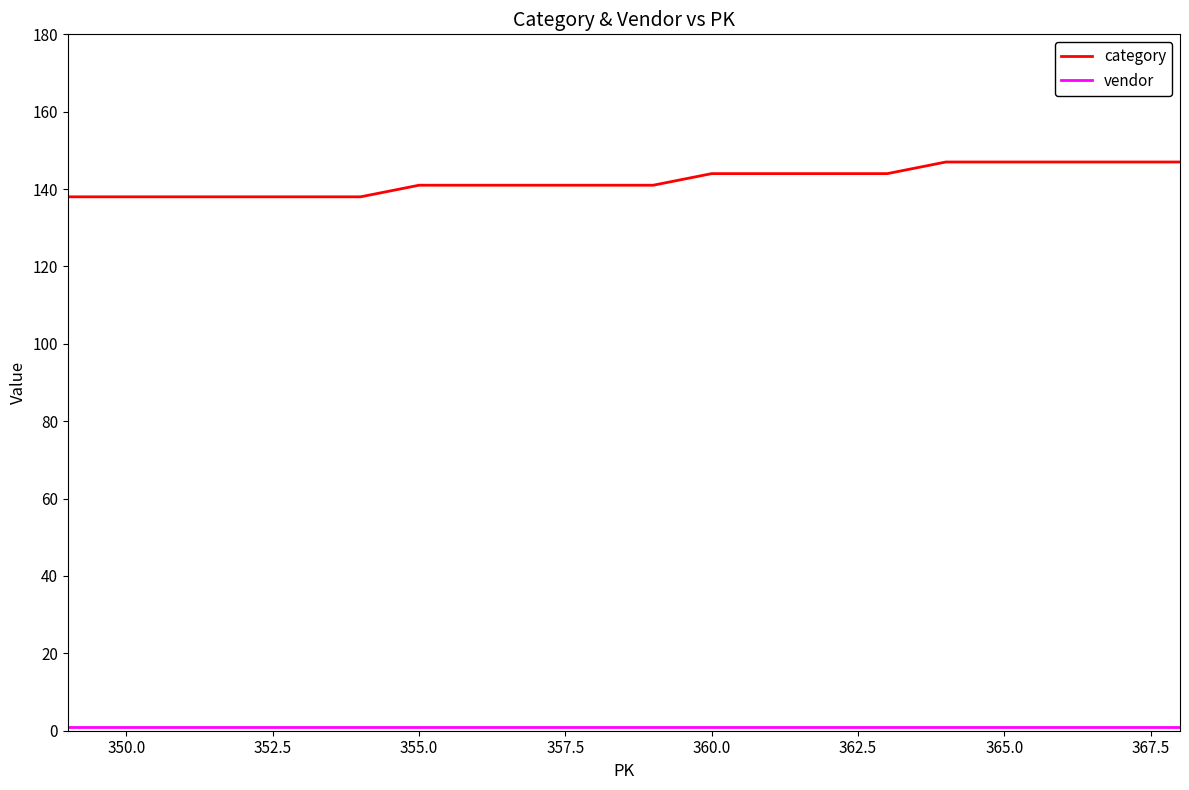

Which series has the largest total across all categories?

category